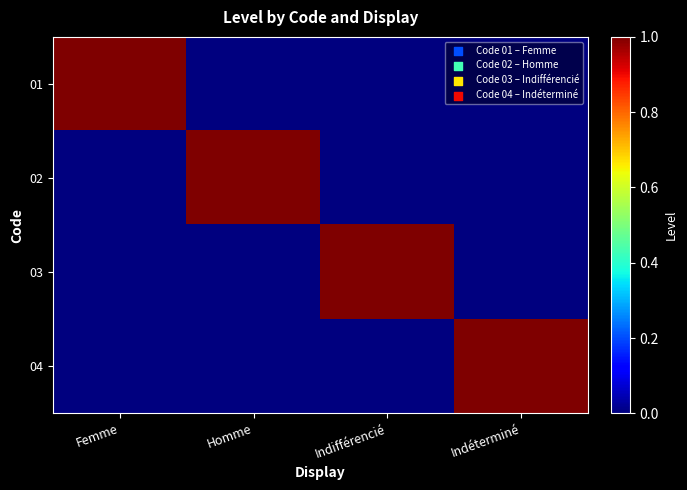

Count the number of data series in this chart.

4